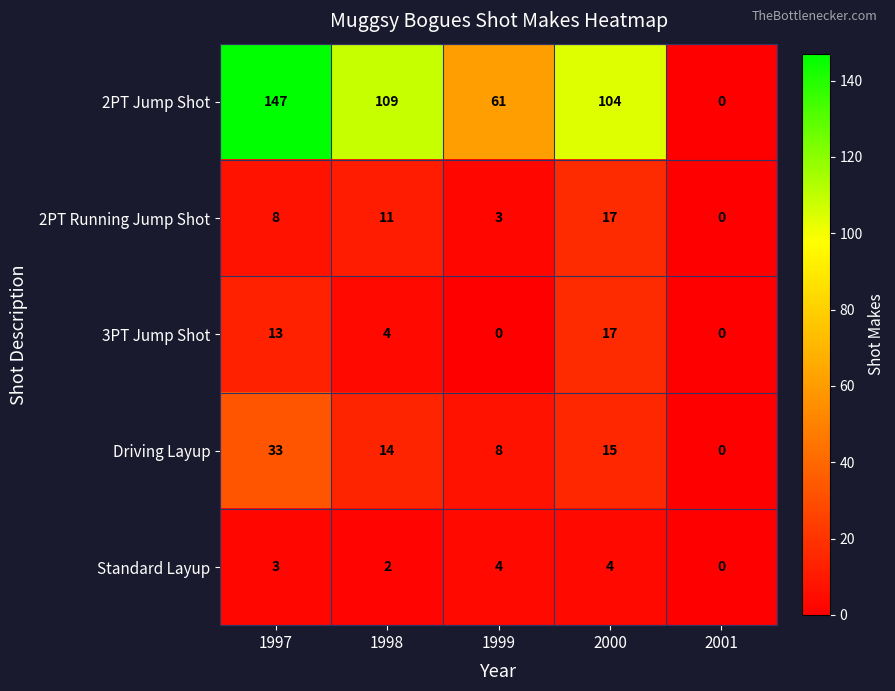

At which category is the sum across all series the highest?

1997